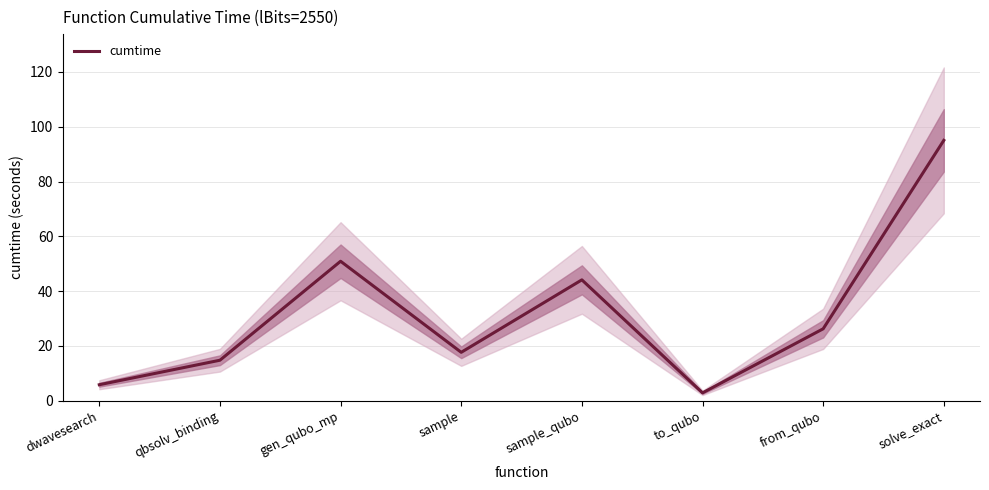

What is the change in value from gen_qubo_mp to sample_qubo?

-6.8